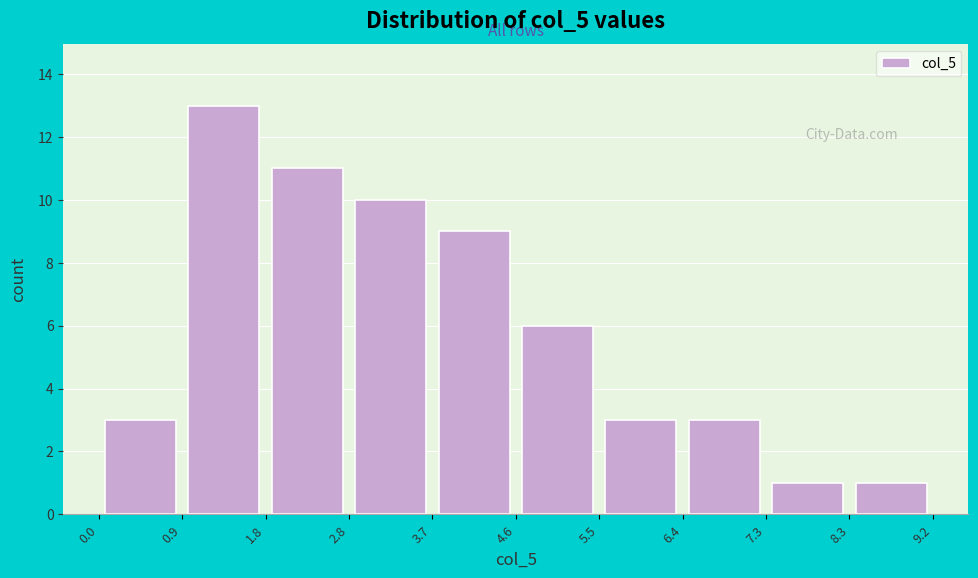

What is the height of the bar covering 3.7 to 4.6 on the x-axis? The values are not printed on the chart, so give them approximately, as read against the axis.

9